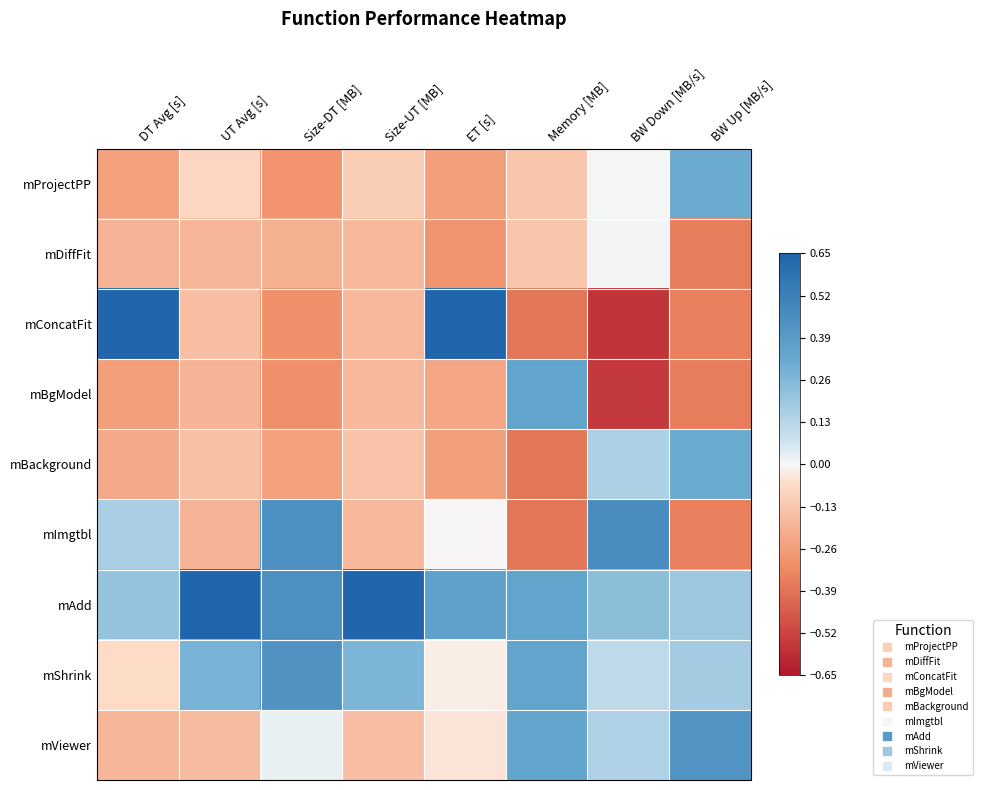

Which label corresponds to the smallest value in the chart?

BW Down [MB/s]